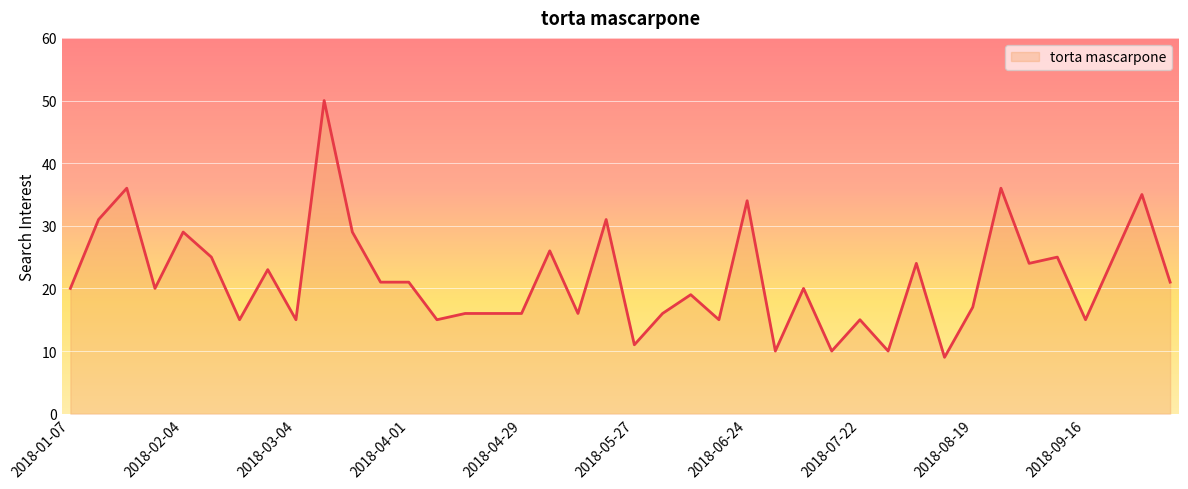

What is the greatest value displayed?

50